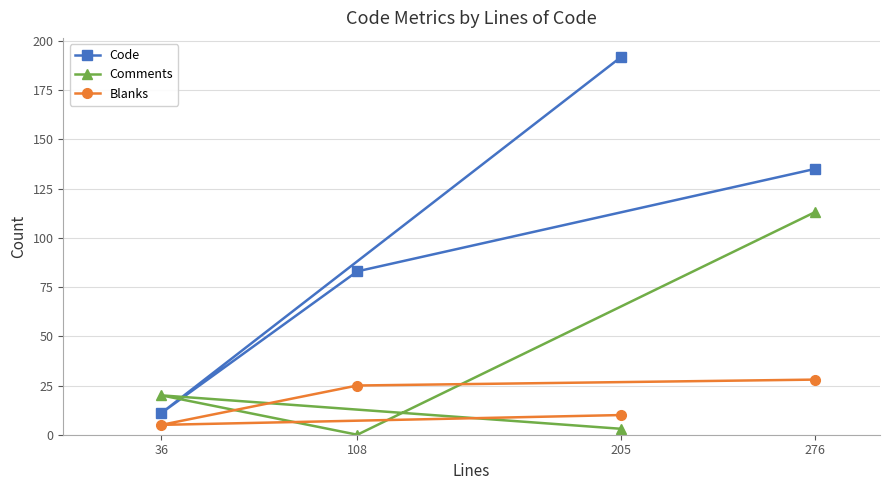

At 276, list the series in order from smallest to largest.

Blanks, Comments, Code